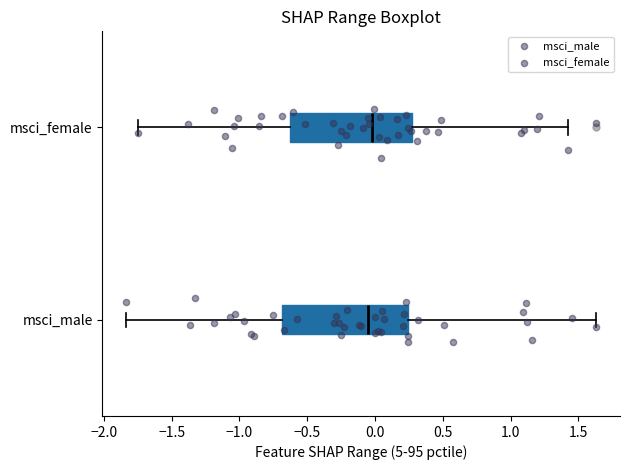

Reading bottom to top, transcribe this box plot: for each box, give where its median line is, the range the box spans, and where its two whiskers end, as read against the x-axis. The values are not printed on the chart, so give them approximately, as read against the axis.

msci_male: median -0.05, box -0.70 to 0.25, whiskers -1.85 to 1.65
msci_female: median -0.05, box -0.60 to 0.30, whiskers -1.75 to 1.40